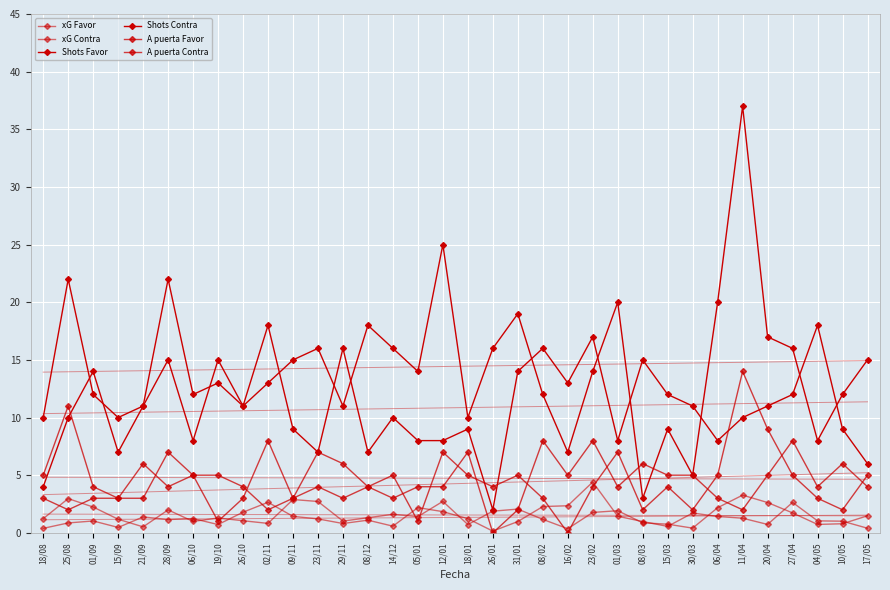

How many intersections are there between A puerta Contra and Shots Favor?

2